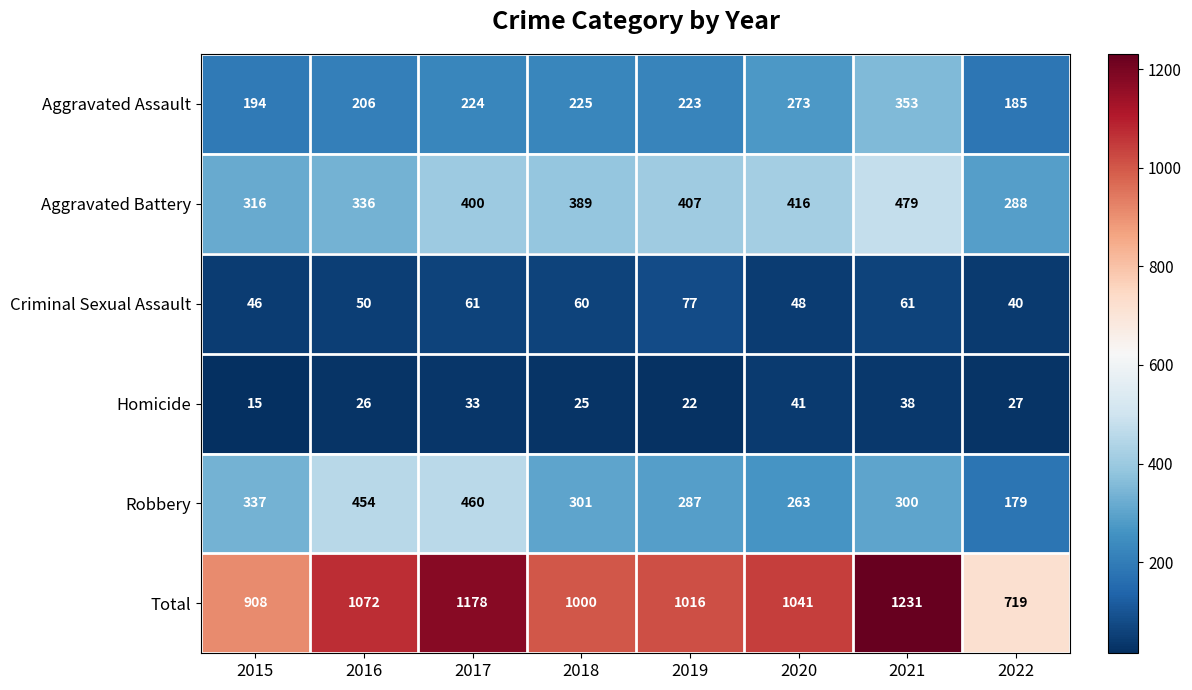

Rank the series by their maximum value, from lowest to highest.

Homicide, Criminal Sexual Assault, Aggravated Assault, Robbery, Aggravated Battery, Total